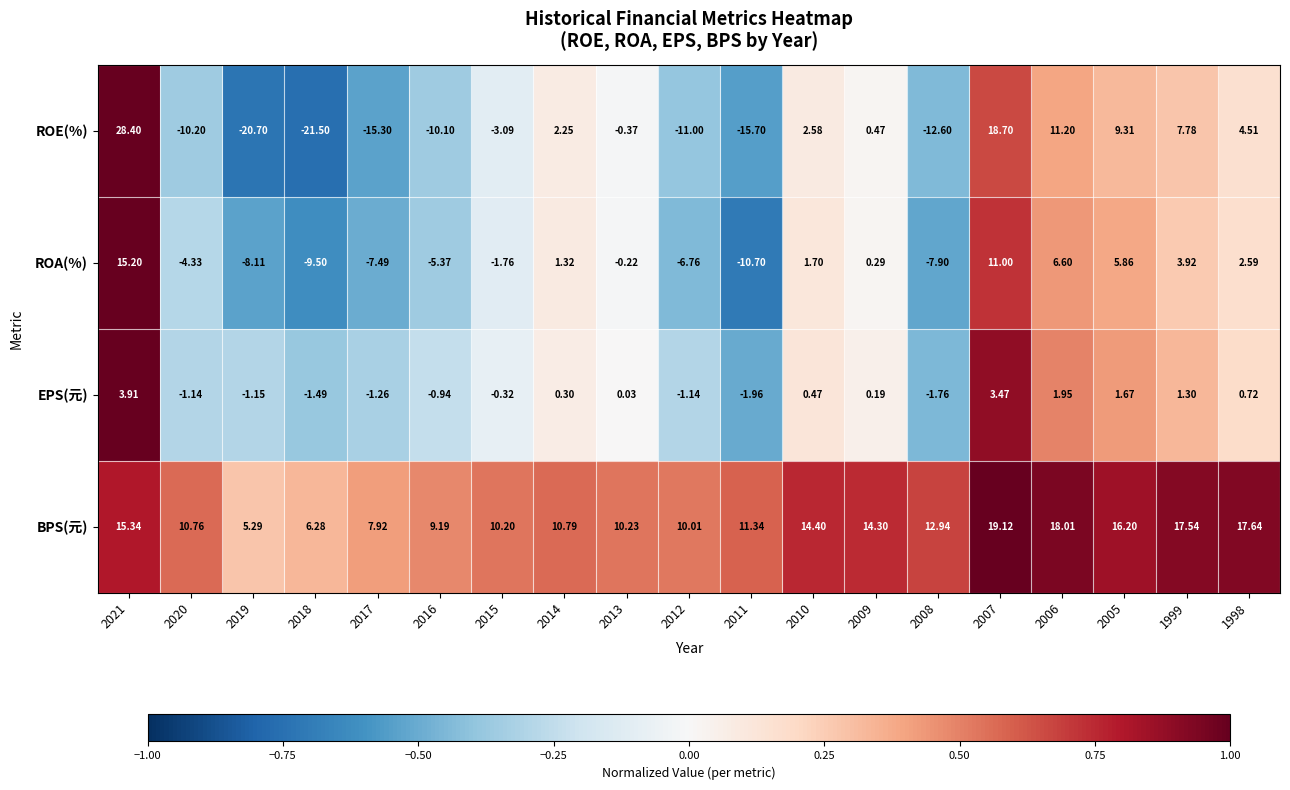

Which series has the largest total across all categories?

BPS(元)